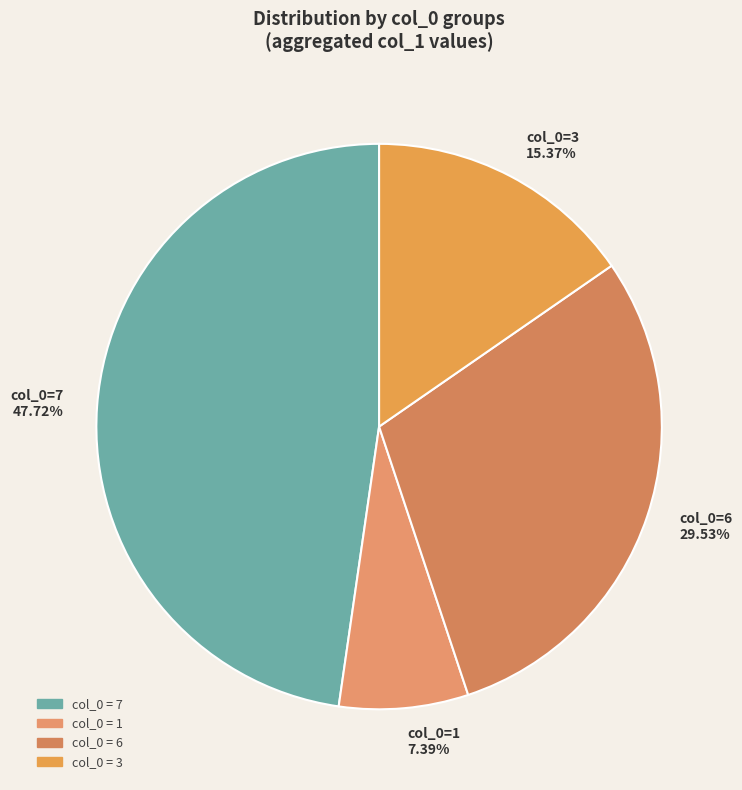

Which has a higher value, col_0=7 47.72% or col_0=6 29.53%?

col_0=7 47.72%